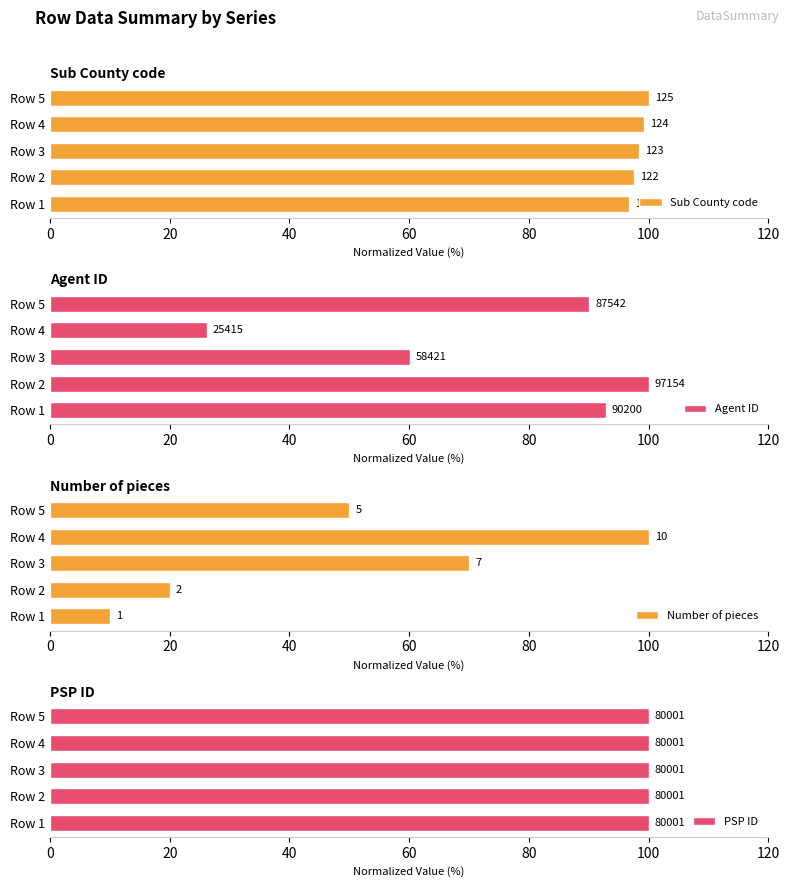

How many data points in Sub County code are less than 98?

2